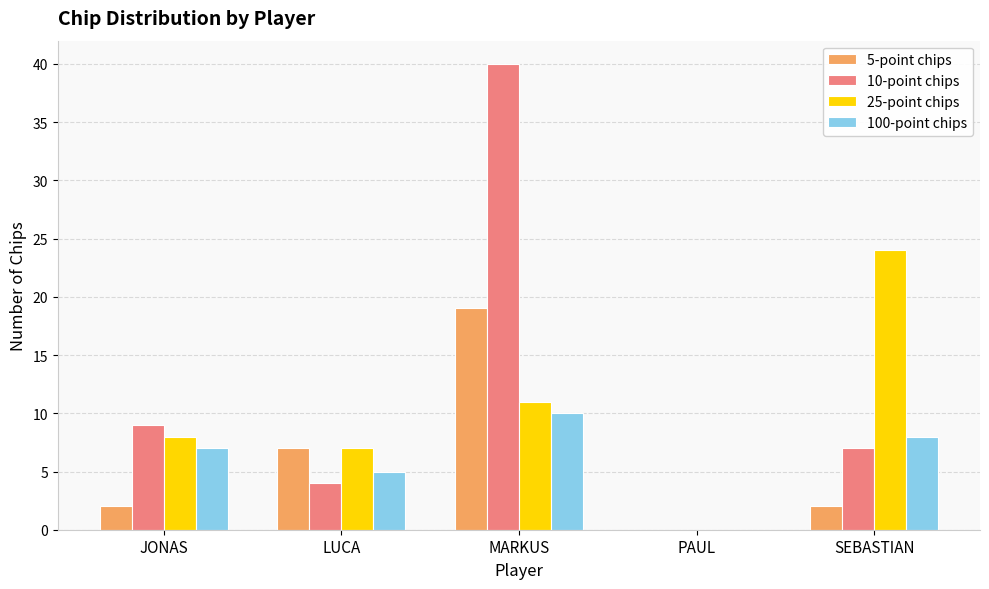

What is the average value of the 10-point chips series?

12